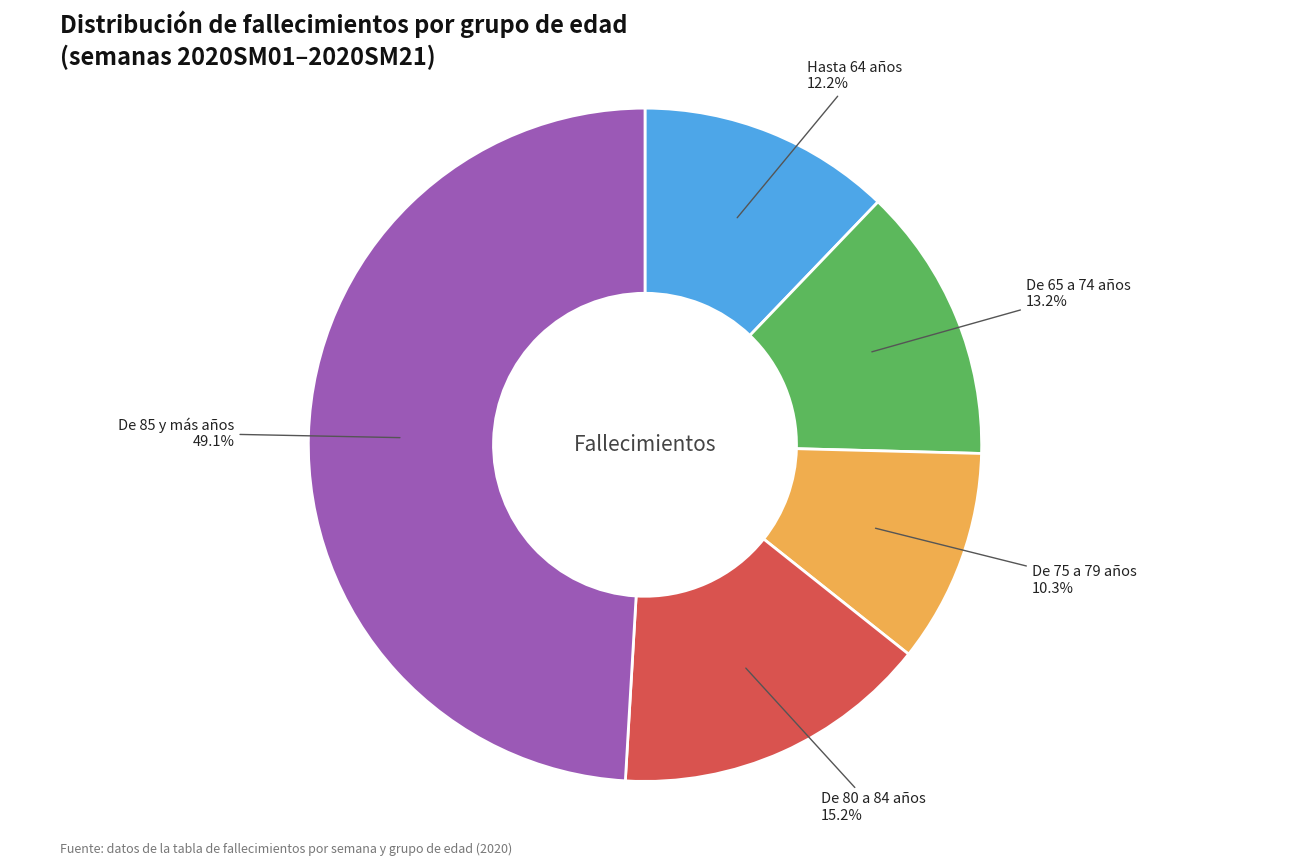

Is there any slice that represents more than half of the pie?

No